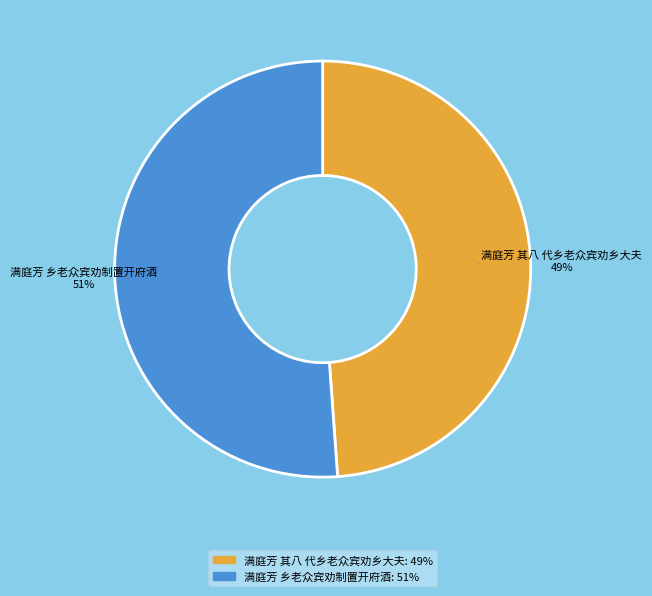

Between 满庭芳 其八 代乡老众宾劝乡大夫 and 满庭芳 乡老众宾劝制置开府酒, which is larger?

满庭芳 乡老众宾劝制置开府酒